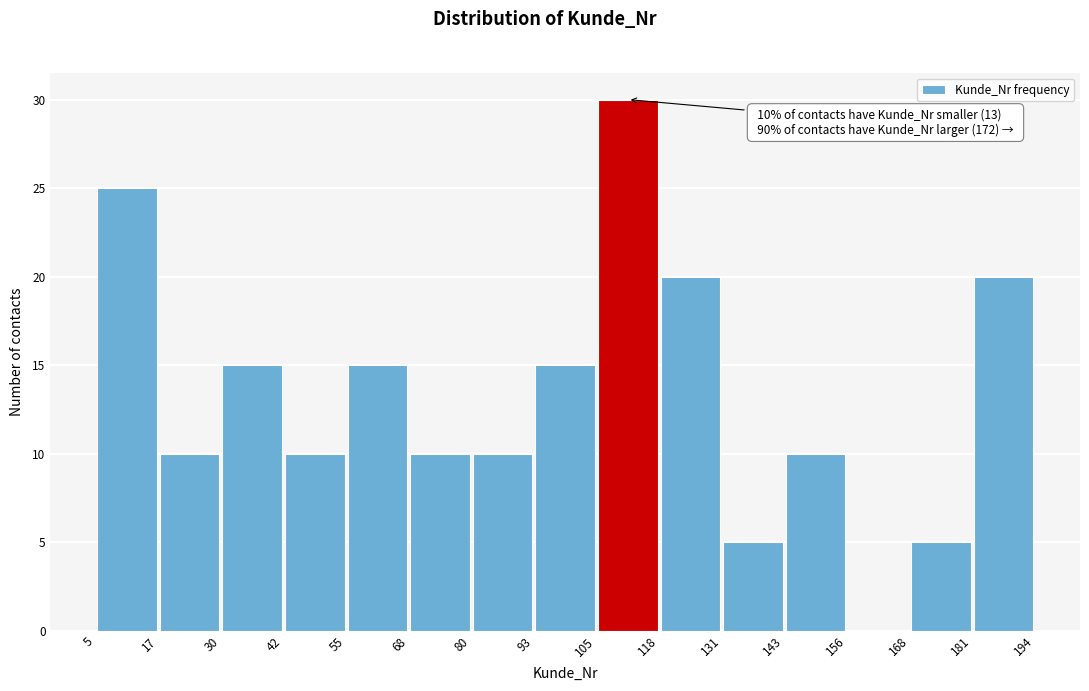

Which range on the x-axis has the tallest bar?

105 to 118